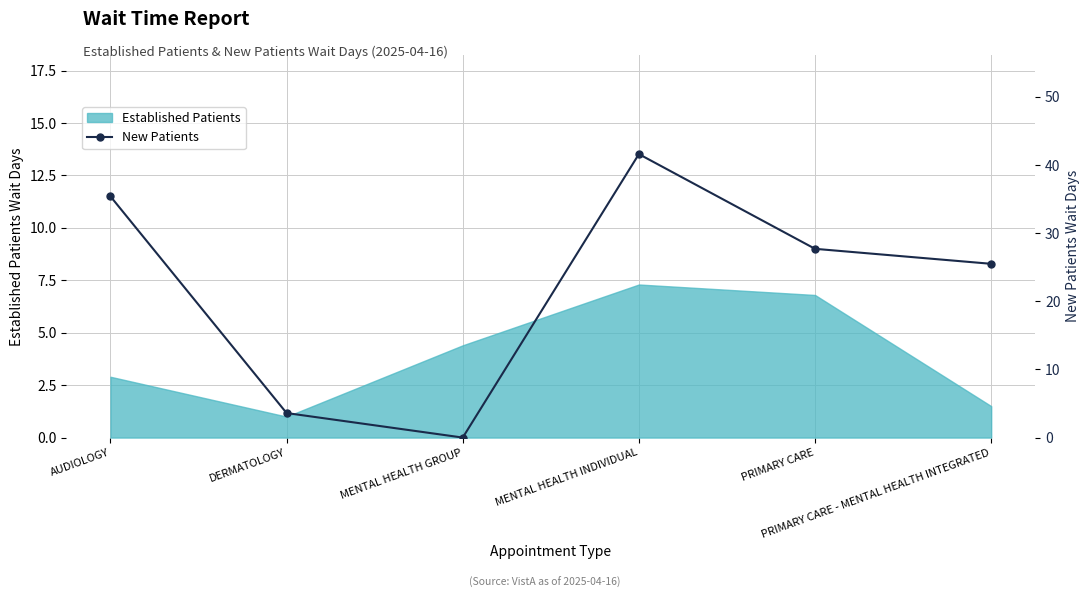

What is the average value?

22.3